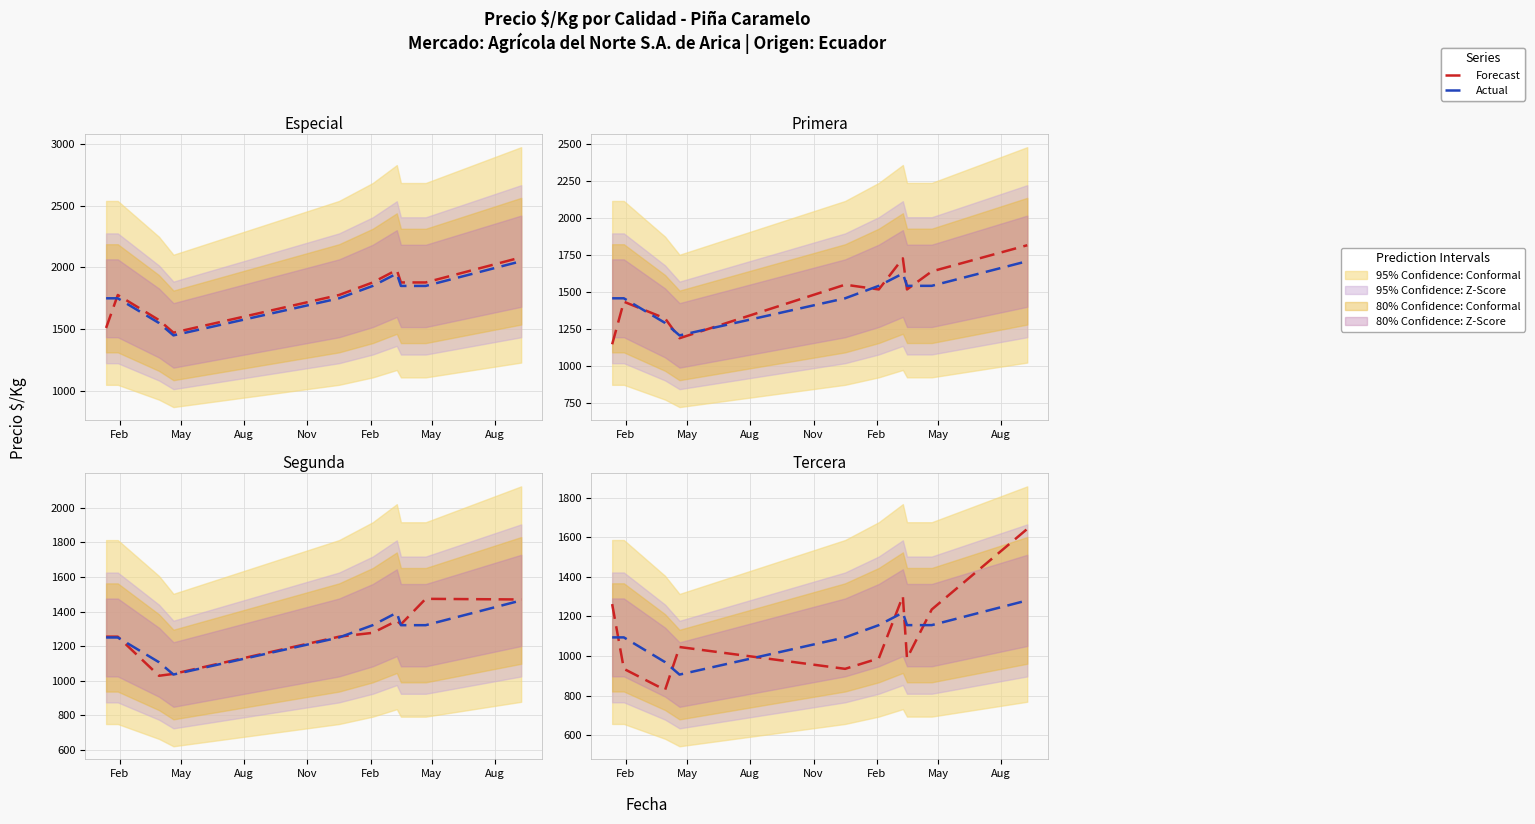

What is the highest value of the Actual series?

1281.0